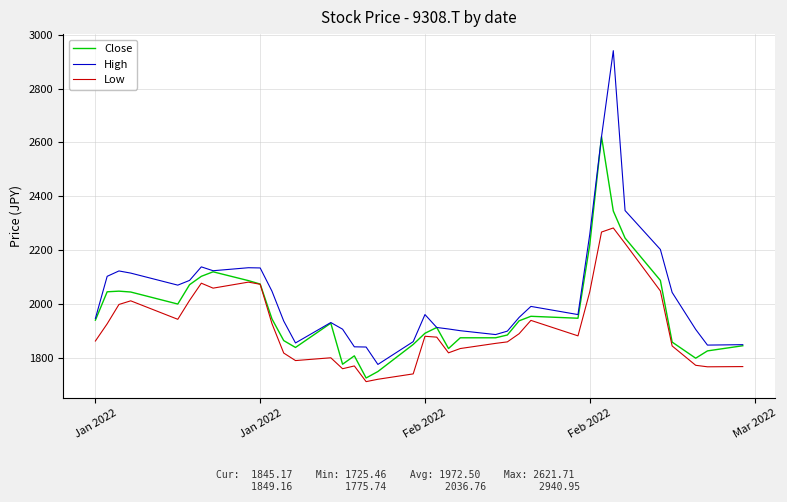

What is the lowest value of the High series?

1775.7